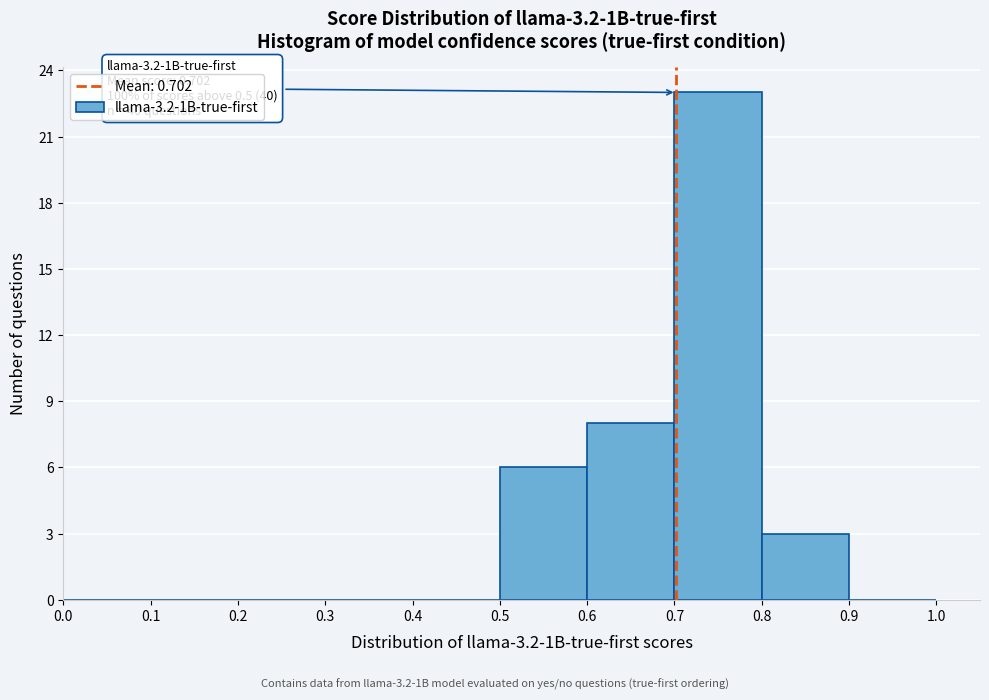

Which range on the x-axis has the tallest bar?

0.7 to 0.8